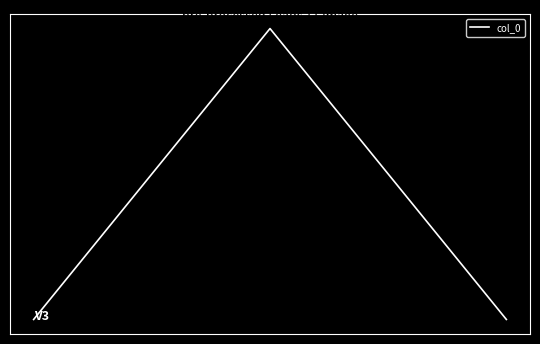

Is this an area chart (filled region under the line)?

No